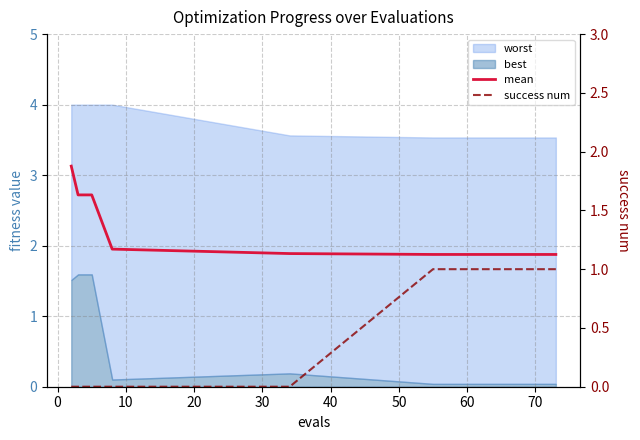

The success num series shows -0.5 at 30. True or false?

False